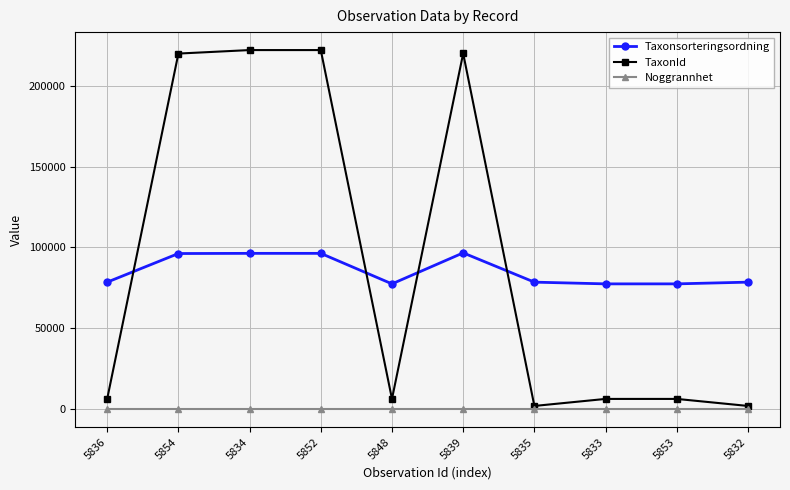

What is the label of the 3rd point from the right?

5833